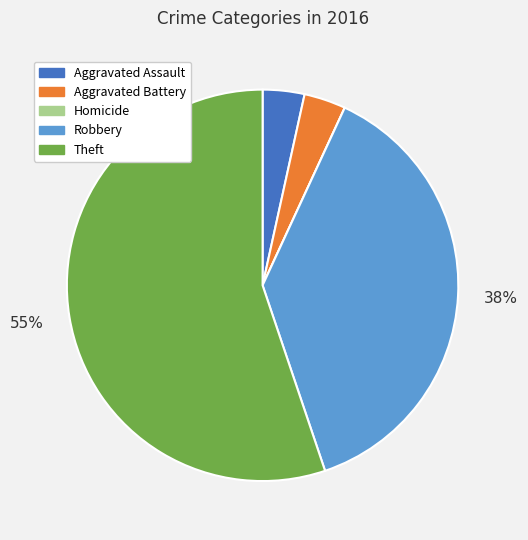

Which category has the biggest portion of the pie?

Theft